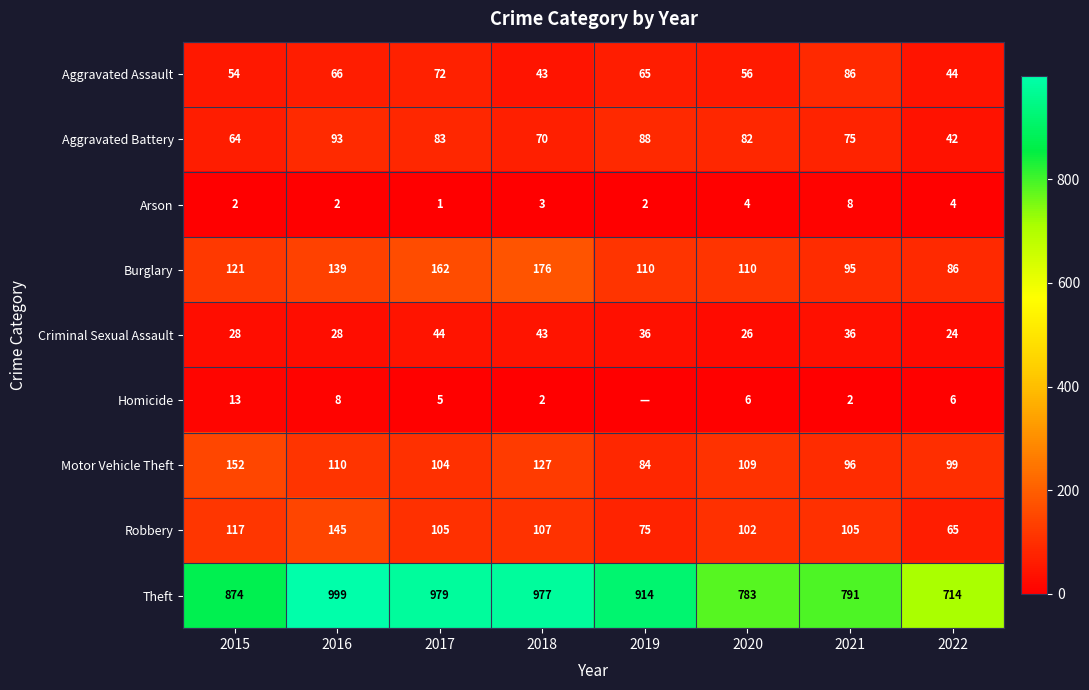

Which series changed the most between 2016 and 2021?

Theft